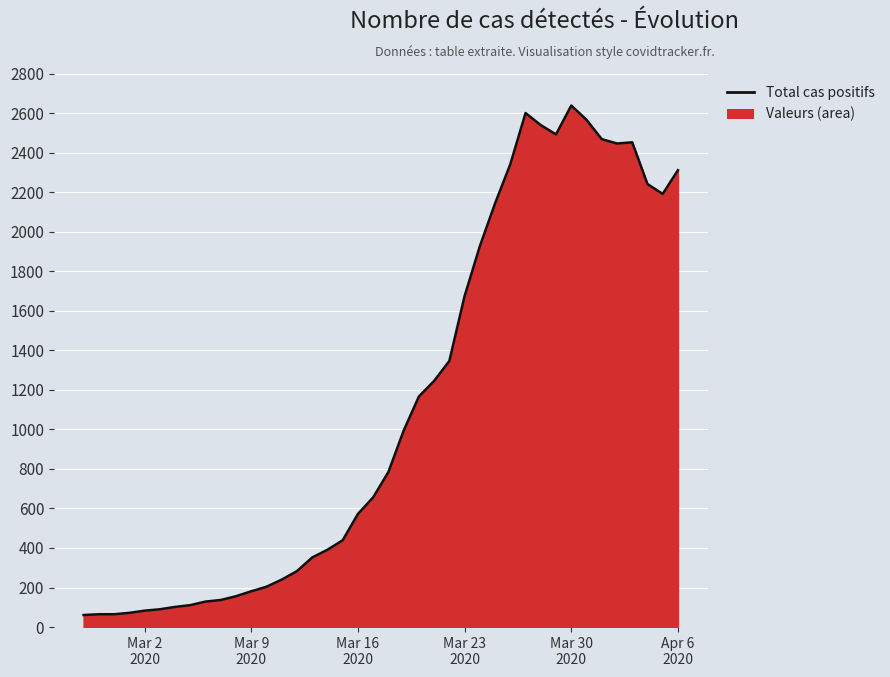

What is the difference between the maximum and minimum values?

2577